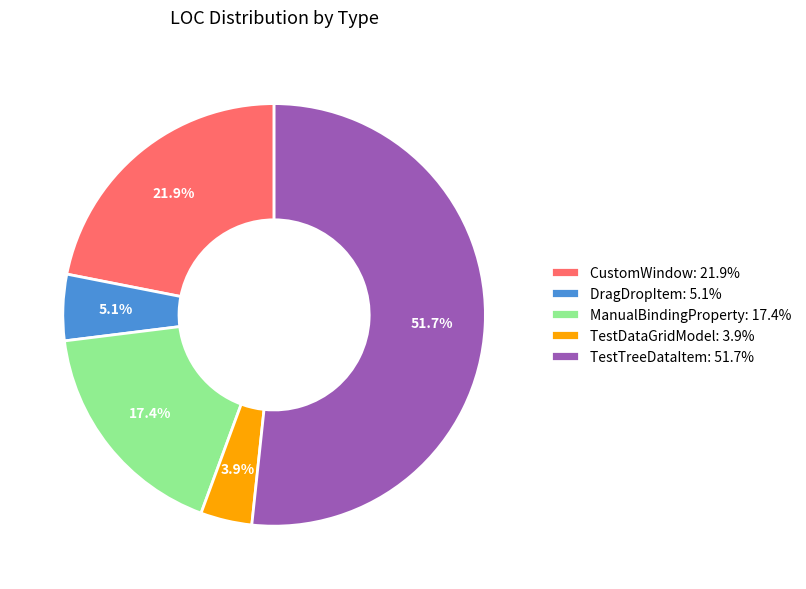

How many slices are in this pie chart?

5